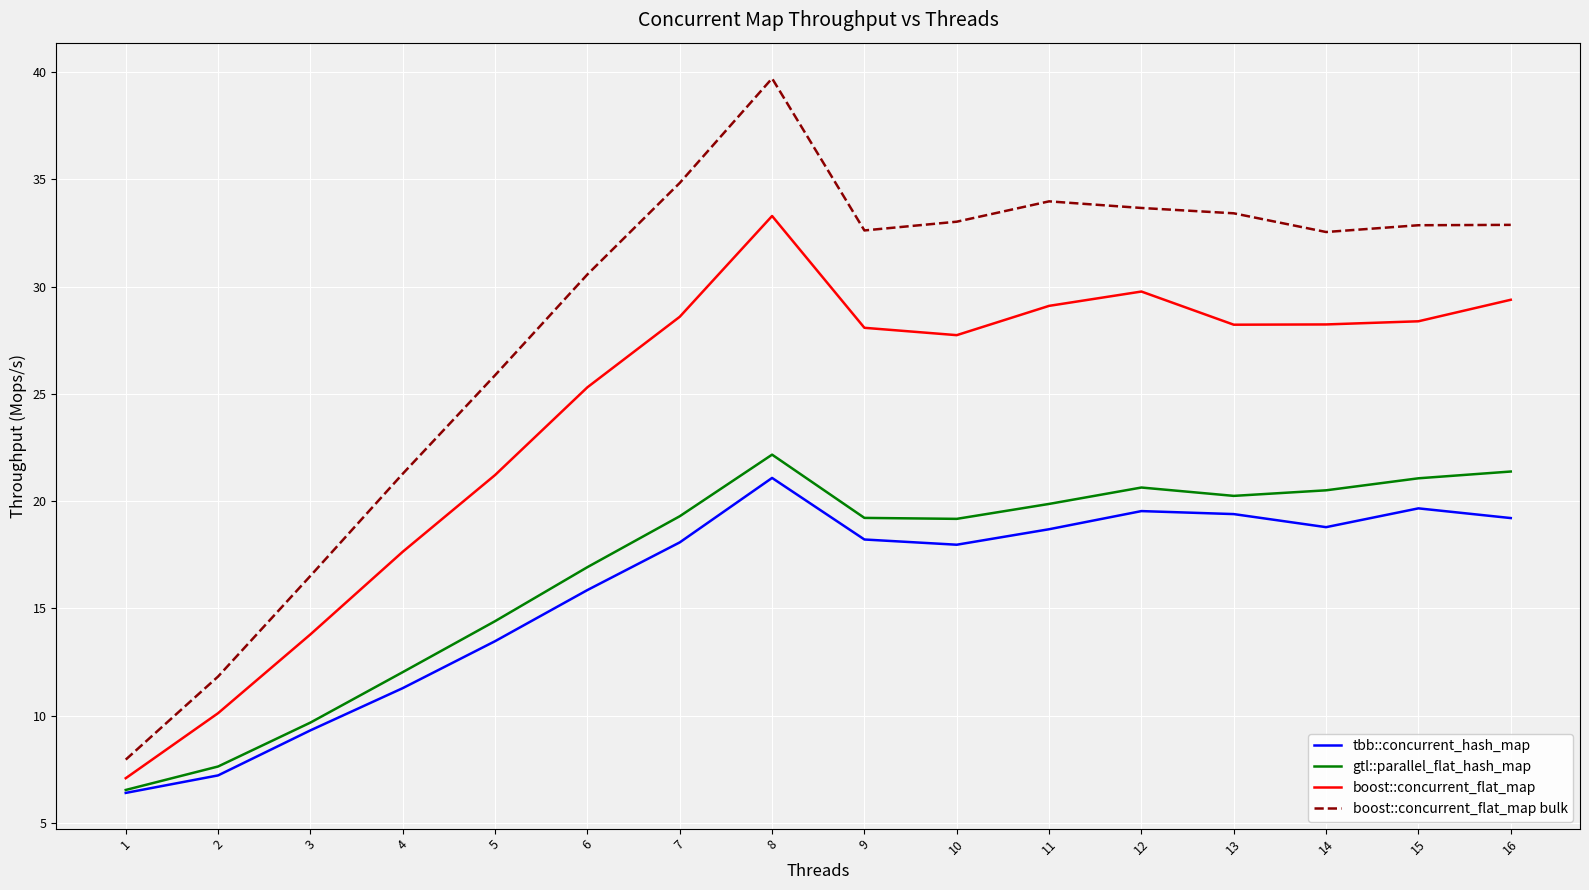

What is the total value across all series at 13?

101.3